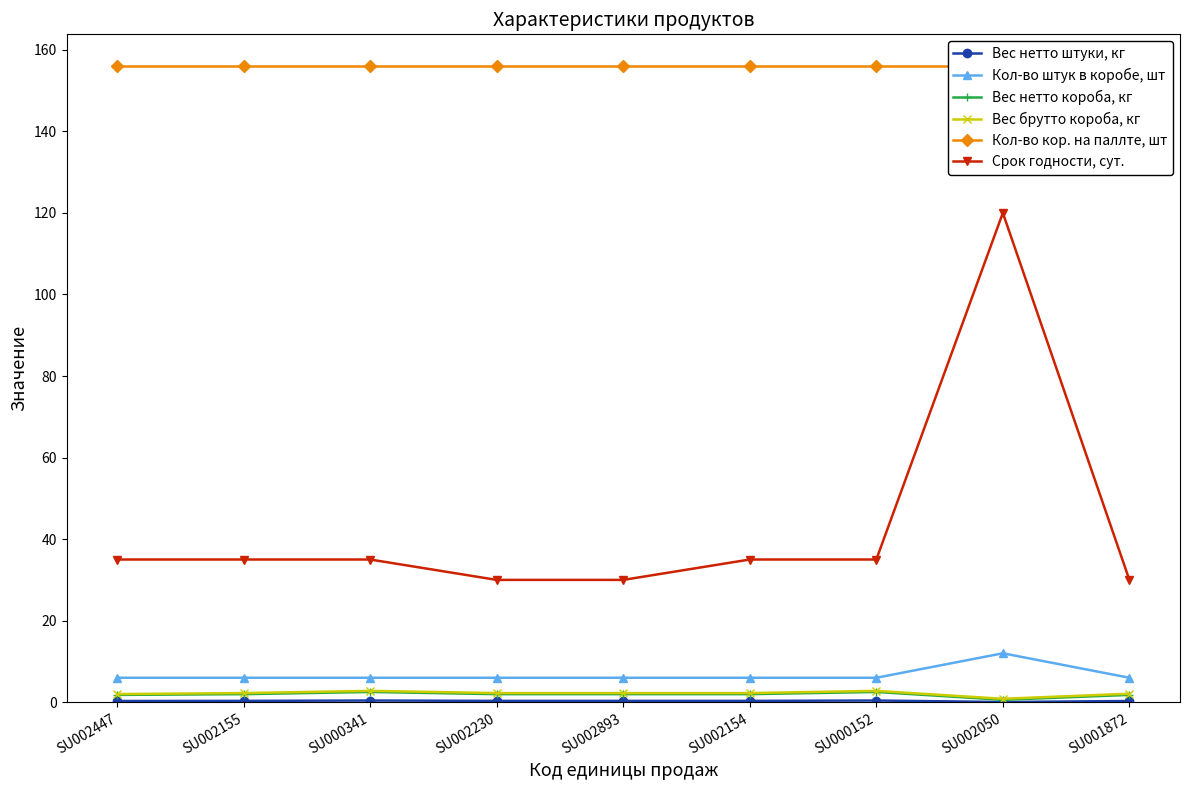

What position from the right is SU002155?

8